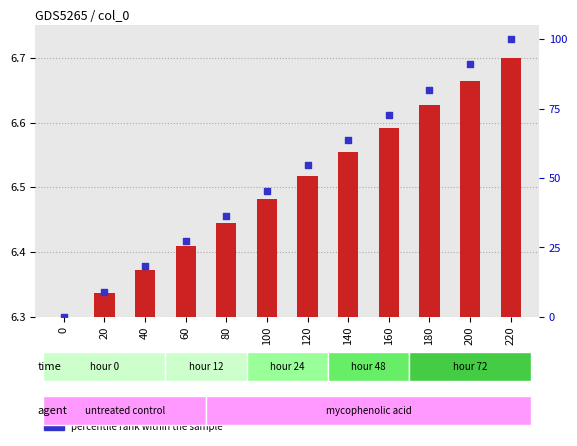

Which series has the largest Y range (max minus min)?

percentile rank within the sample